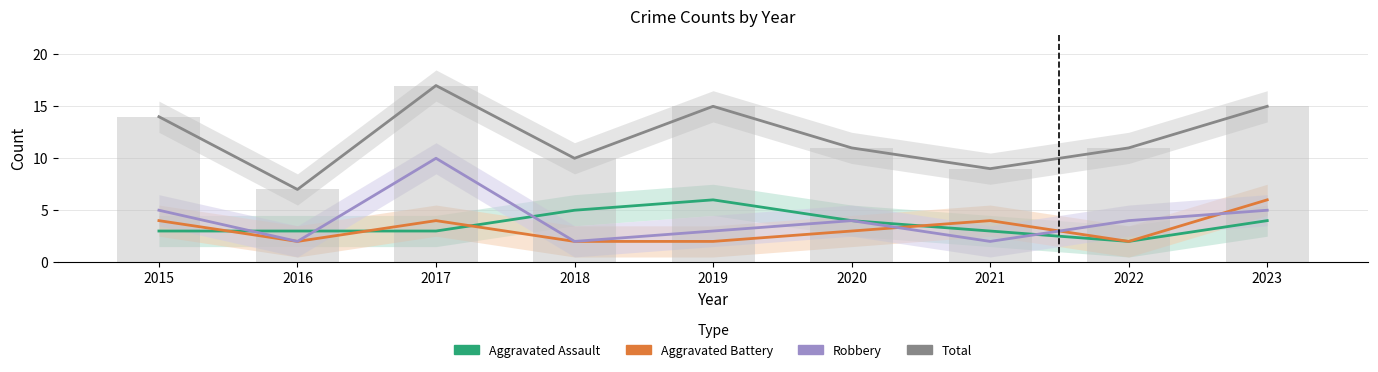

Where is Total nearest to the value 12?

2020